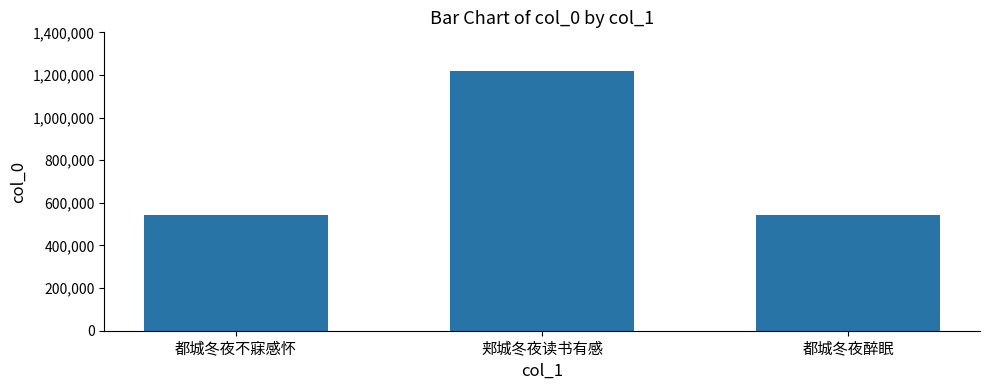

What is the difference between the maximum and minimum values?

676760